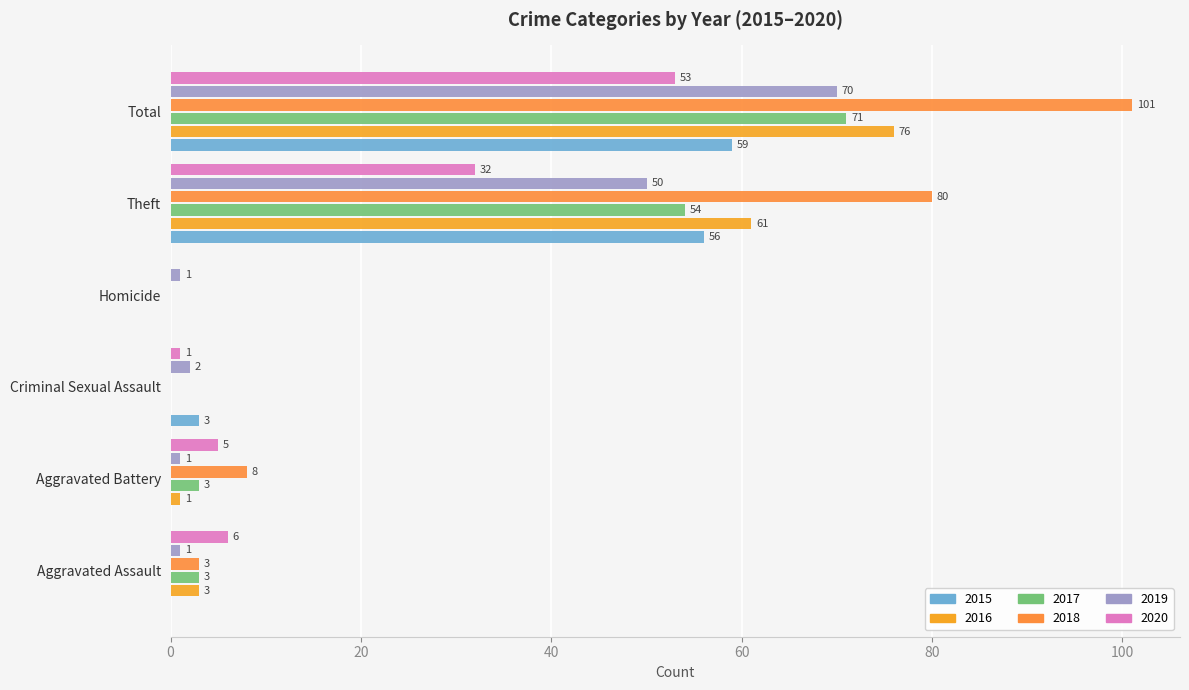

Is it true that 2016 equals 15 at Theft?

False